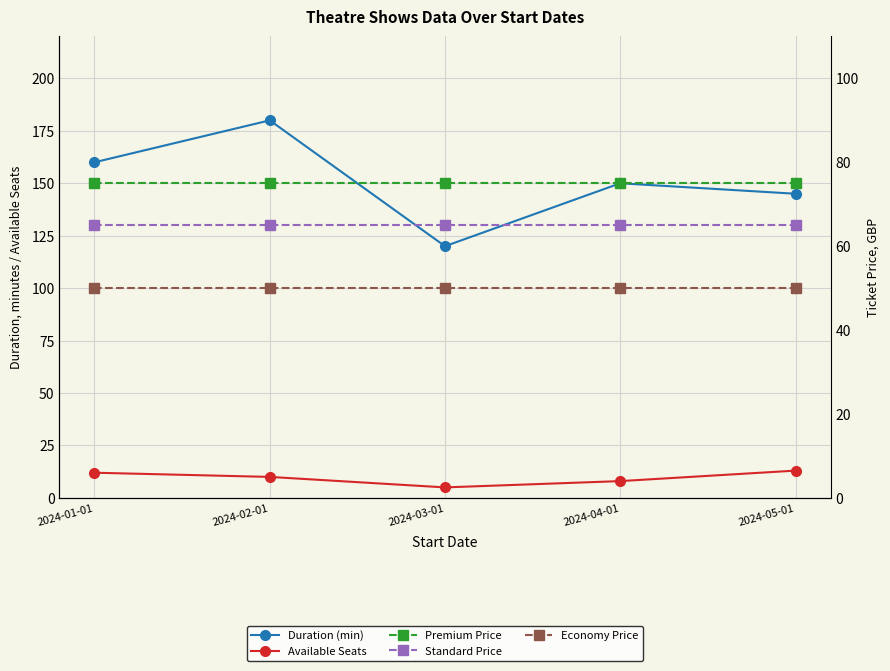

Which has a higher value, 2024-03-01 or 2024-05-01?

2024-05-01